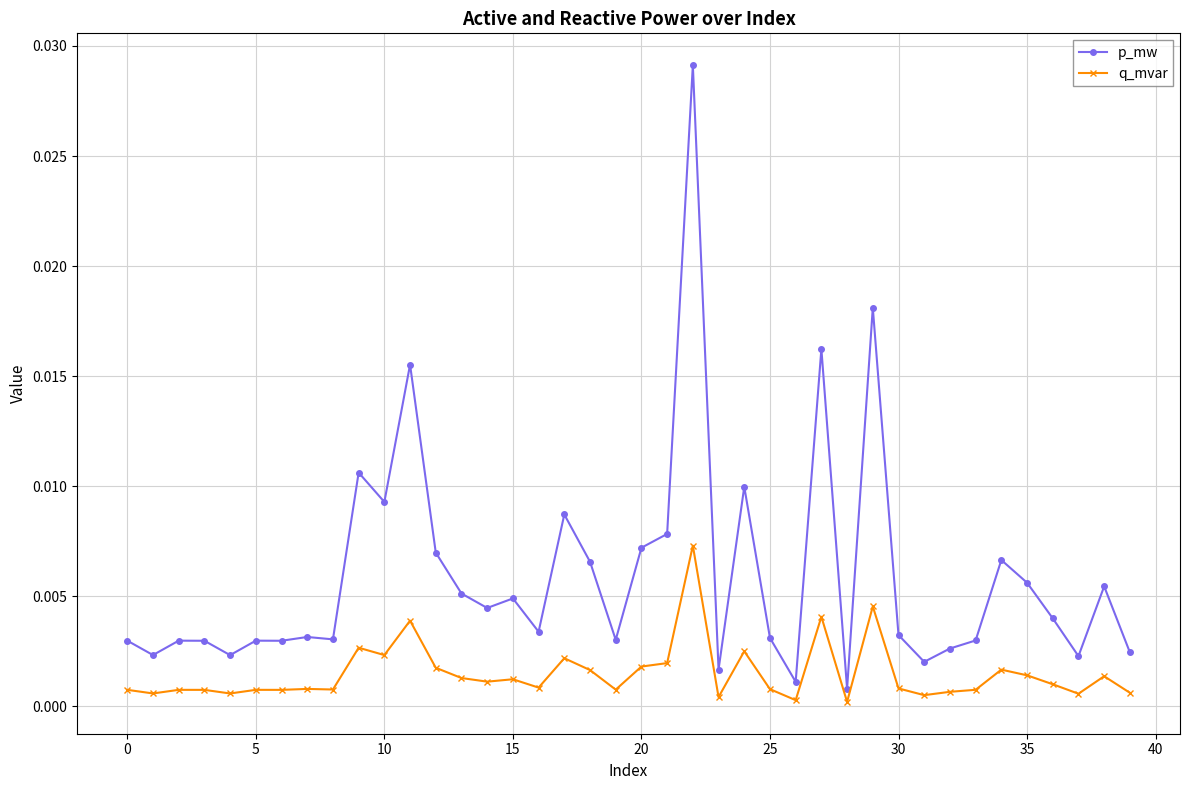

True or false: p_mw and q_mvar cross at least once.

False